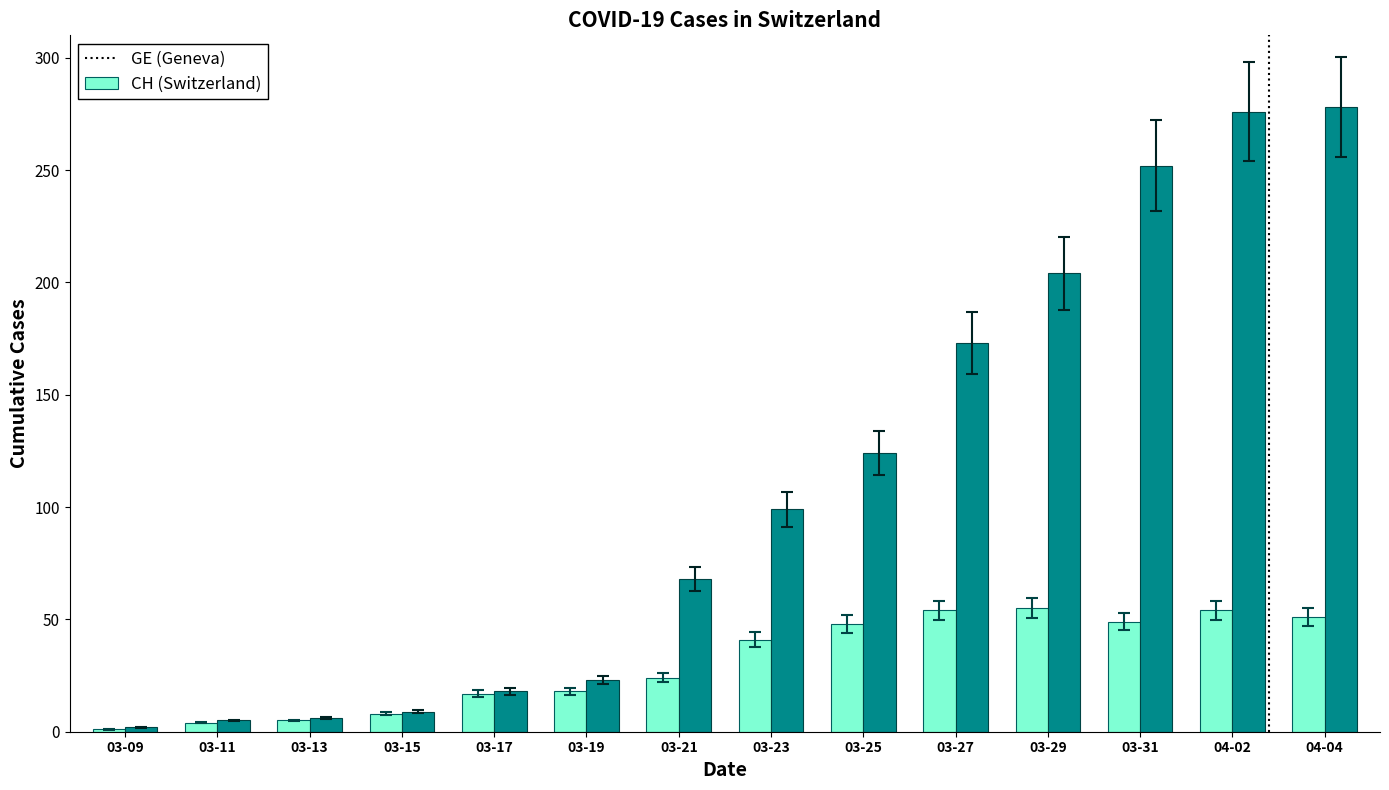

How many bars are there in each group?

2